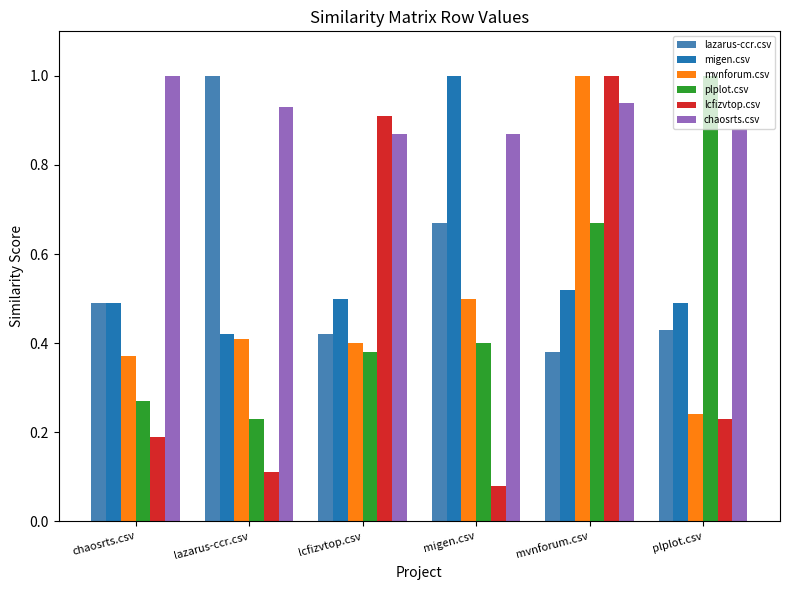

Which series has the largest range (max minus min)?

lcfizvtop.csv